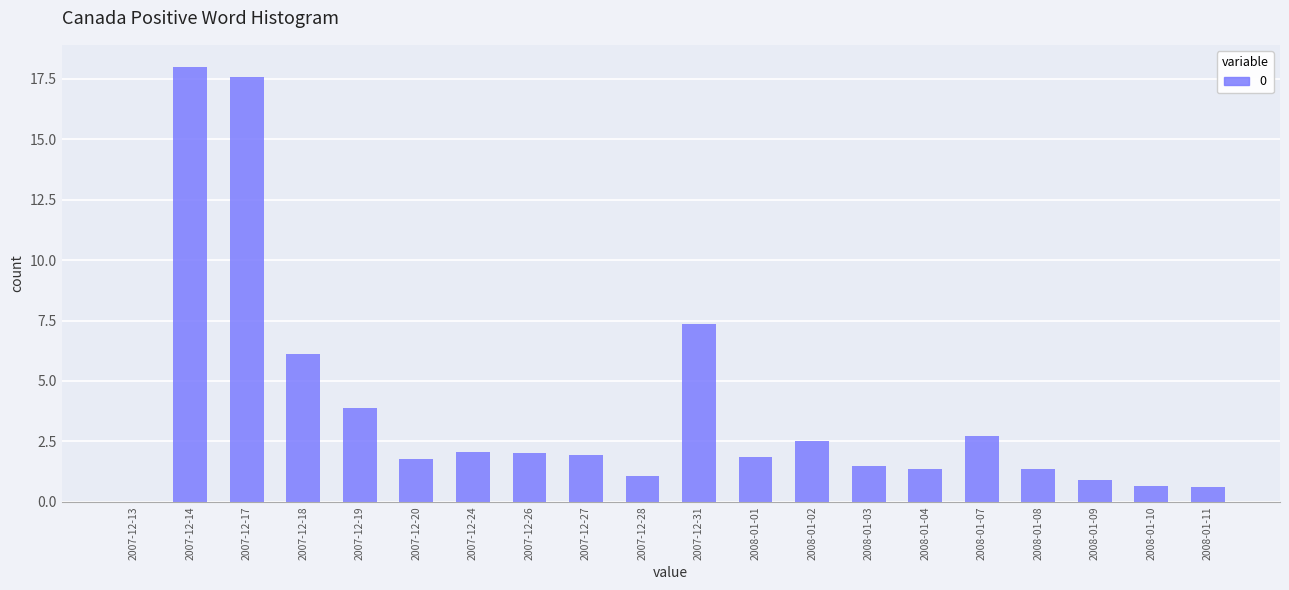

Are the bars grouped side by side (vs. stacked)?

No